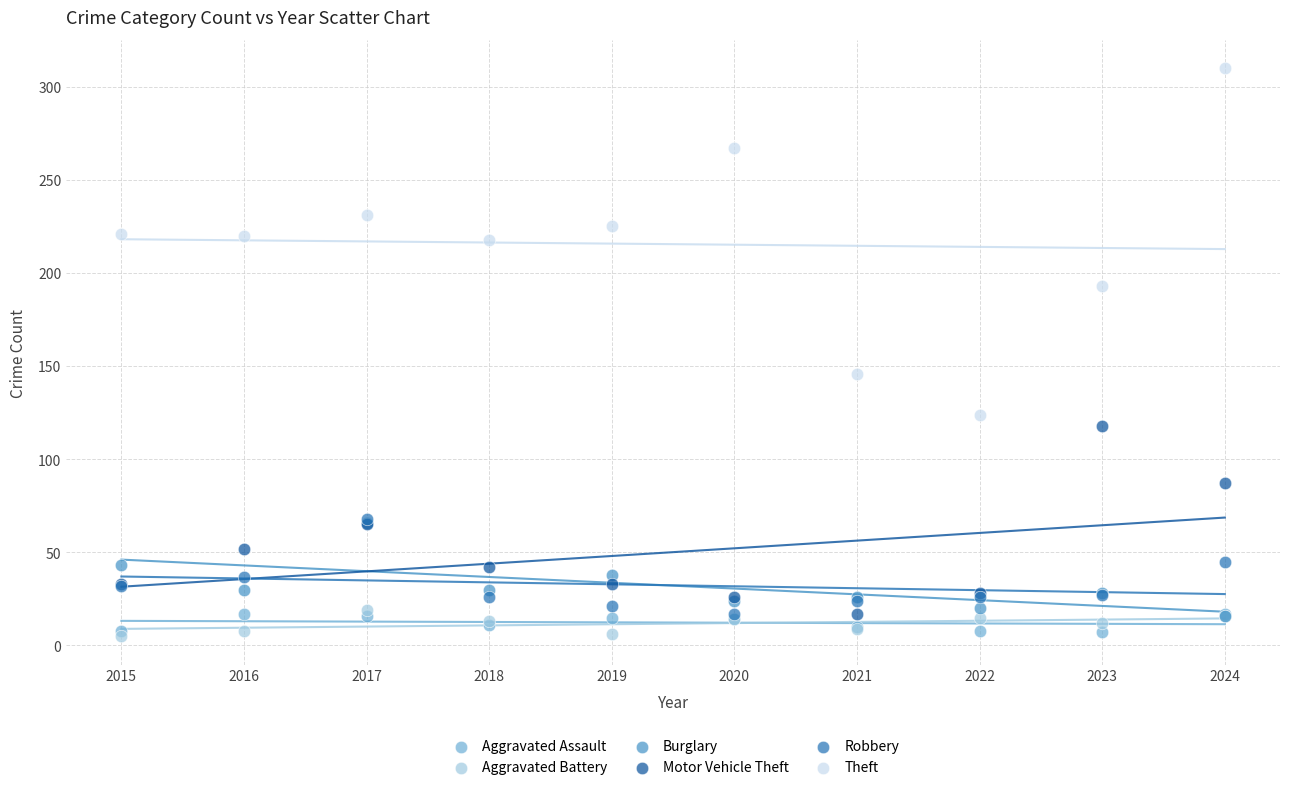

Across all series, what Y value is closest to 157?

146